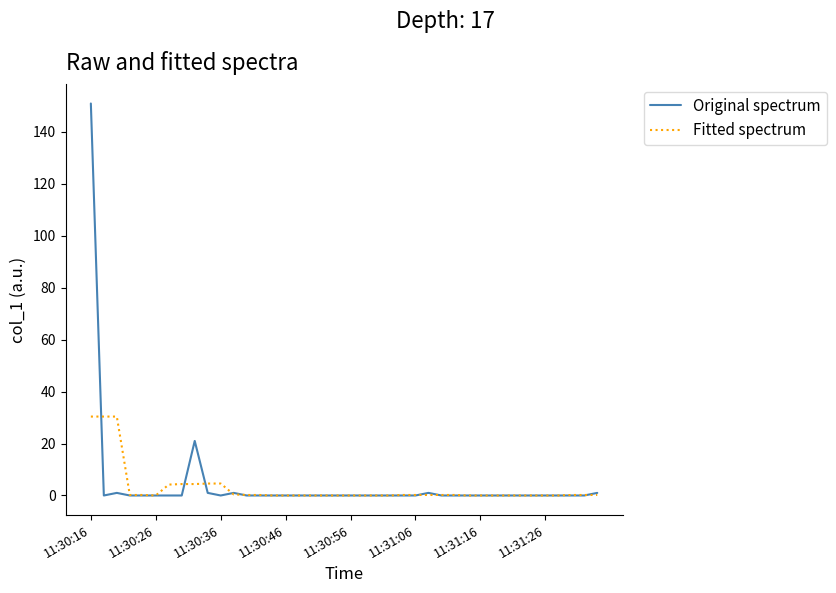

List the series in order of their peak value, lowest first.

Fitted spectrum, Original spectrum